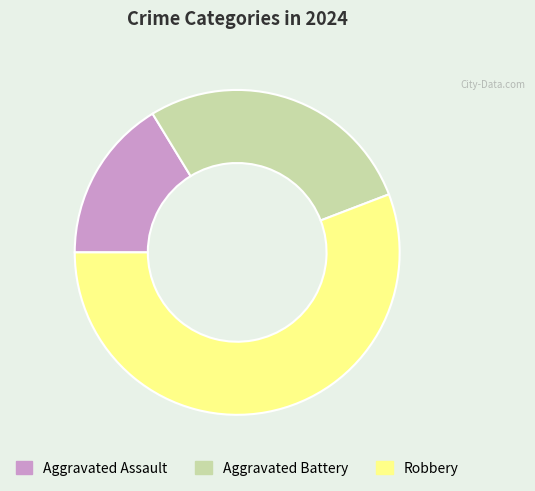

Rank the categories by value from lowest to highest.

Aggravated Assault, Aggravated Battery, Robbery